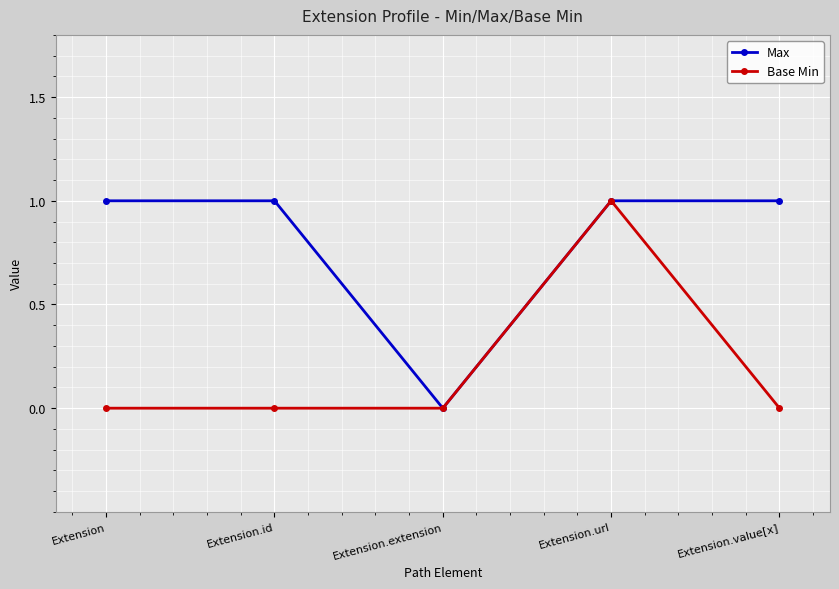

True or false: Base Min has a value of 0 at Extension.extension.

True